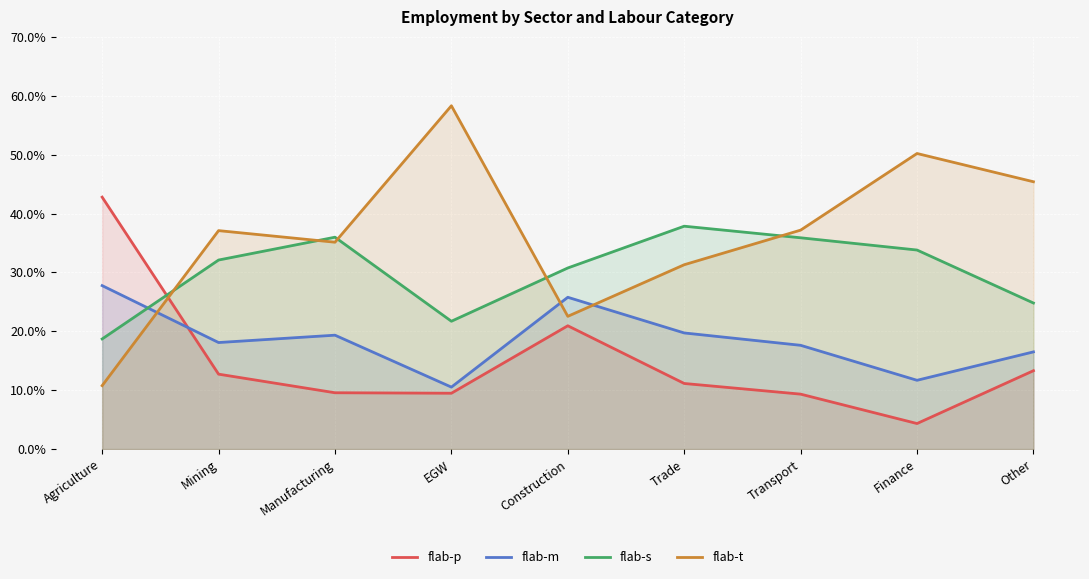

Which series has the largest total across all categories?

flab-t